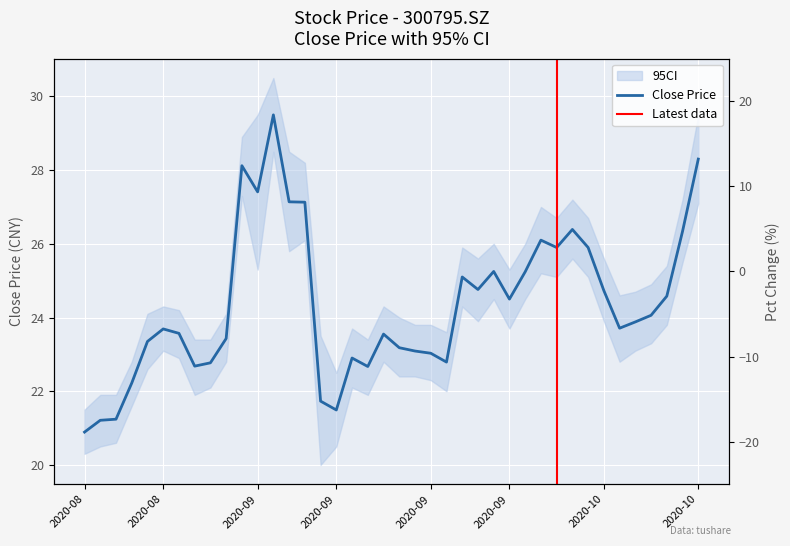

What is the value of the 36th point from the left?

23.9